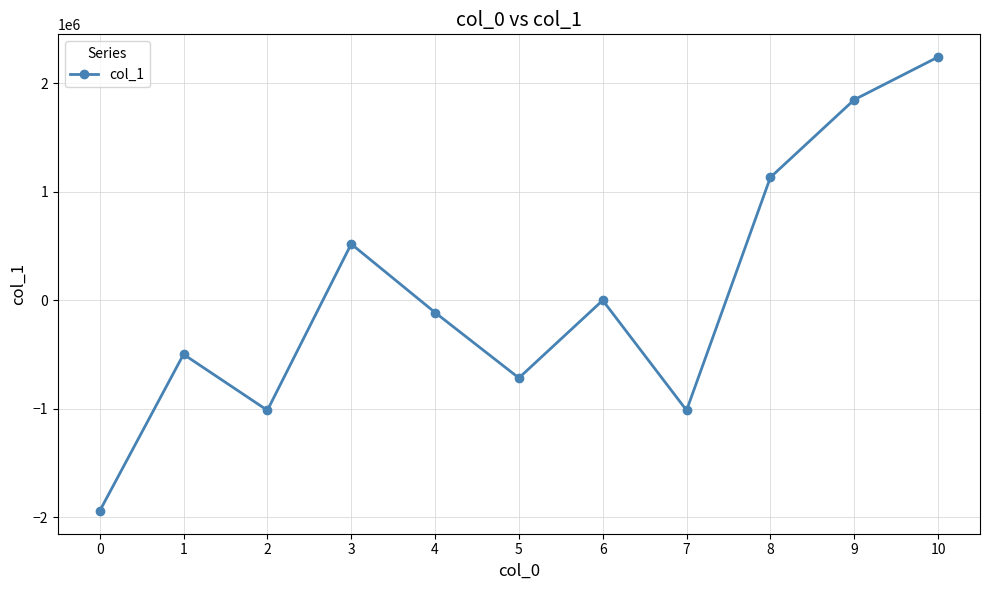

How many values exceed -112175?

5